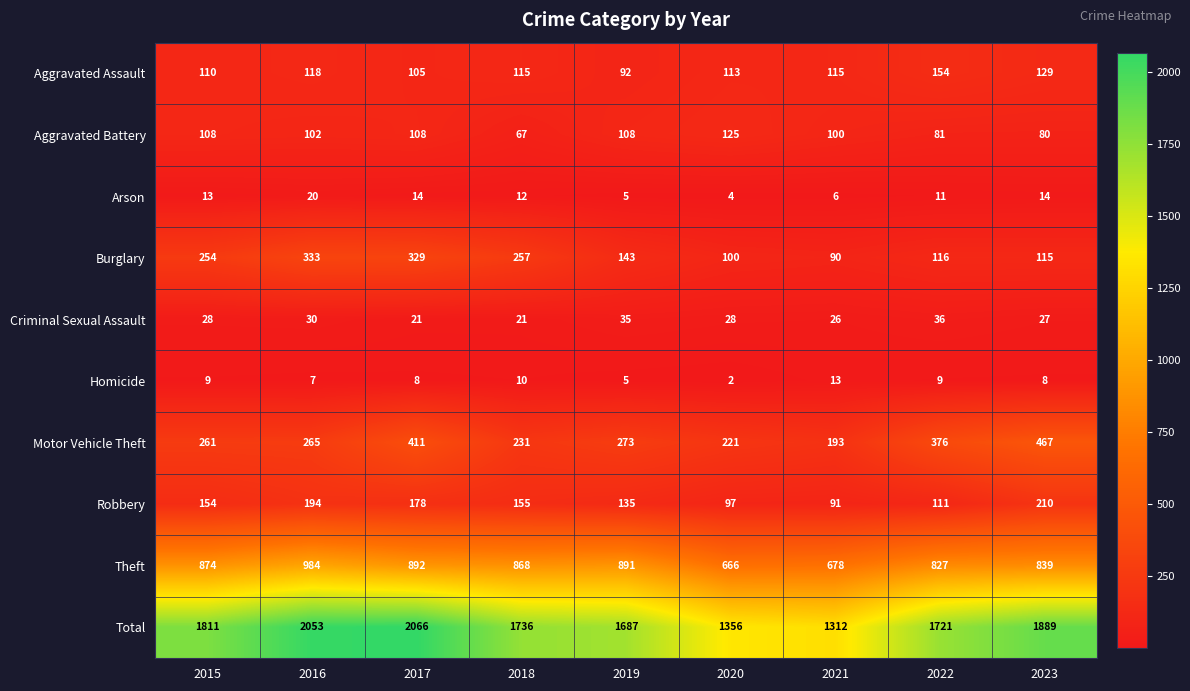

What is the difference between the Aggravated Battery values at 2017 and 2023?

28